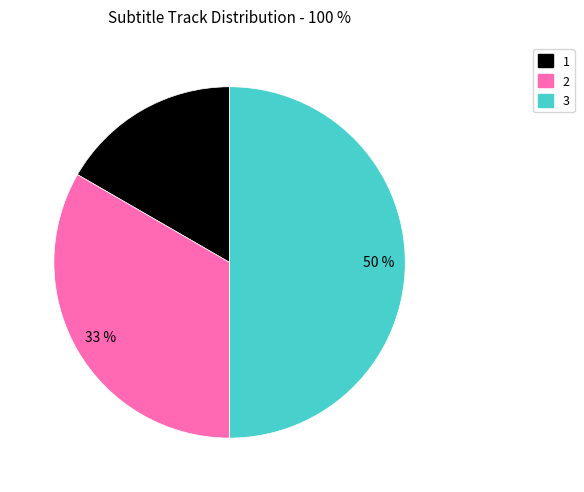

What percentage is the 2 slice, to the nearest percent?

33%